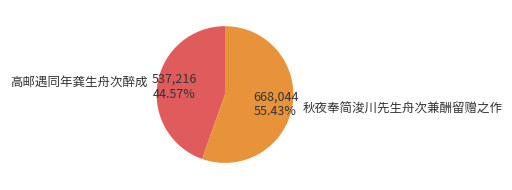

To the nearest percent, what portion does 秋夜奉简浚川先生舟次兼酬留赠之作 represent?

55%